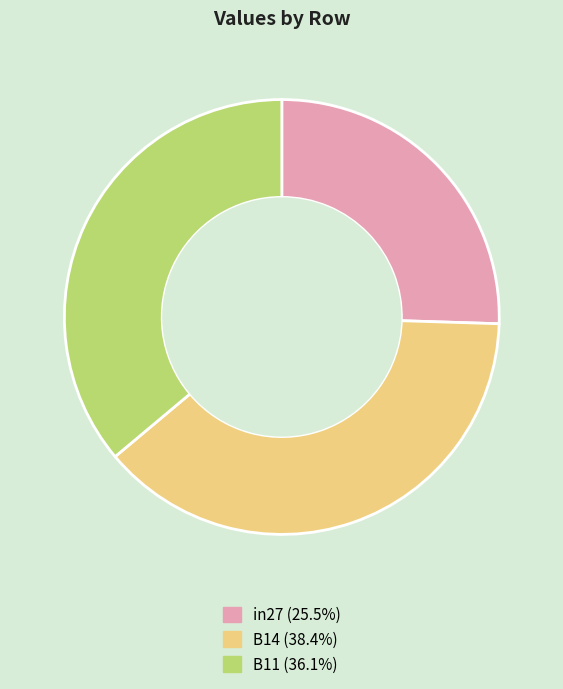

Which slice is the smallest?

in27